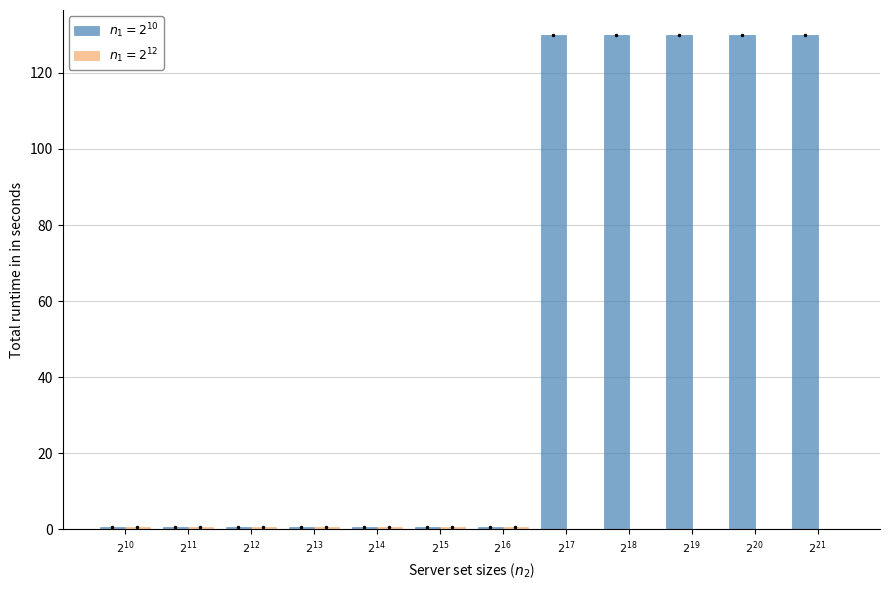

How many series are shown in this chart?

2